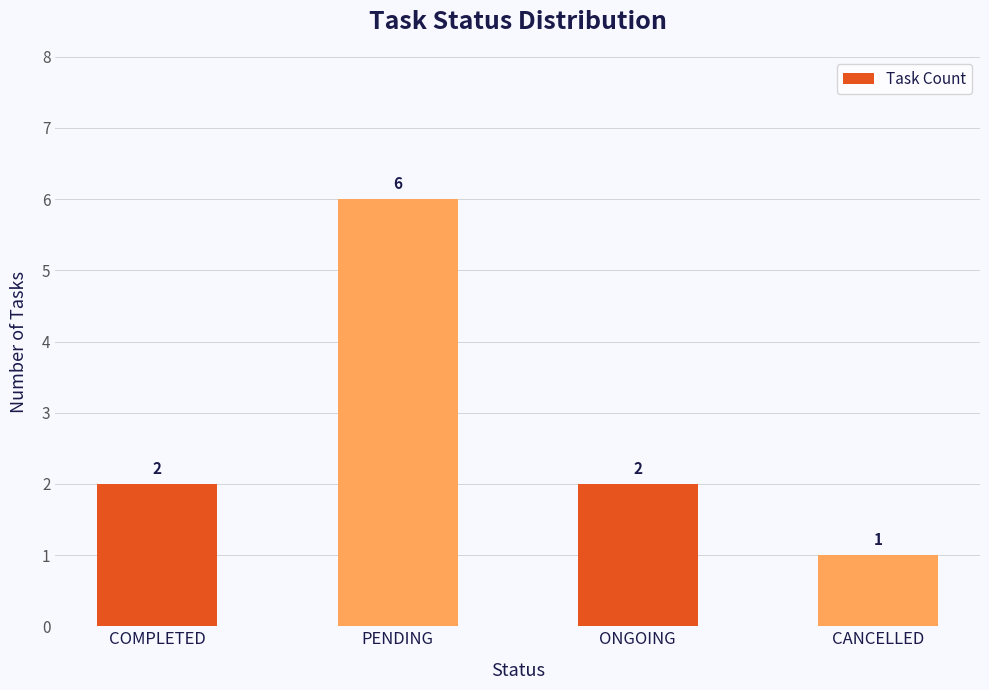

Is it true that the value at CANCELLED is 1?

True